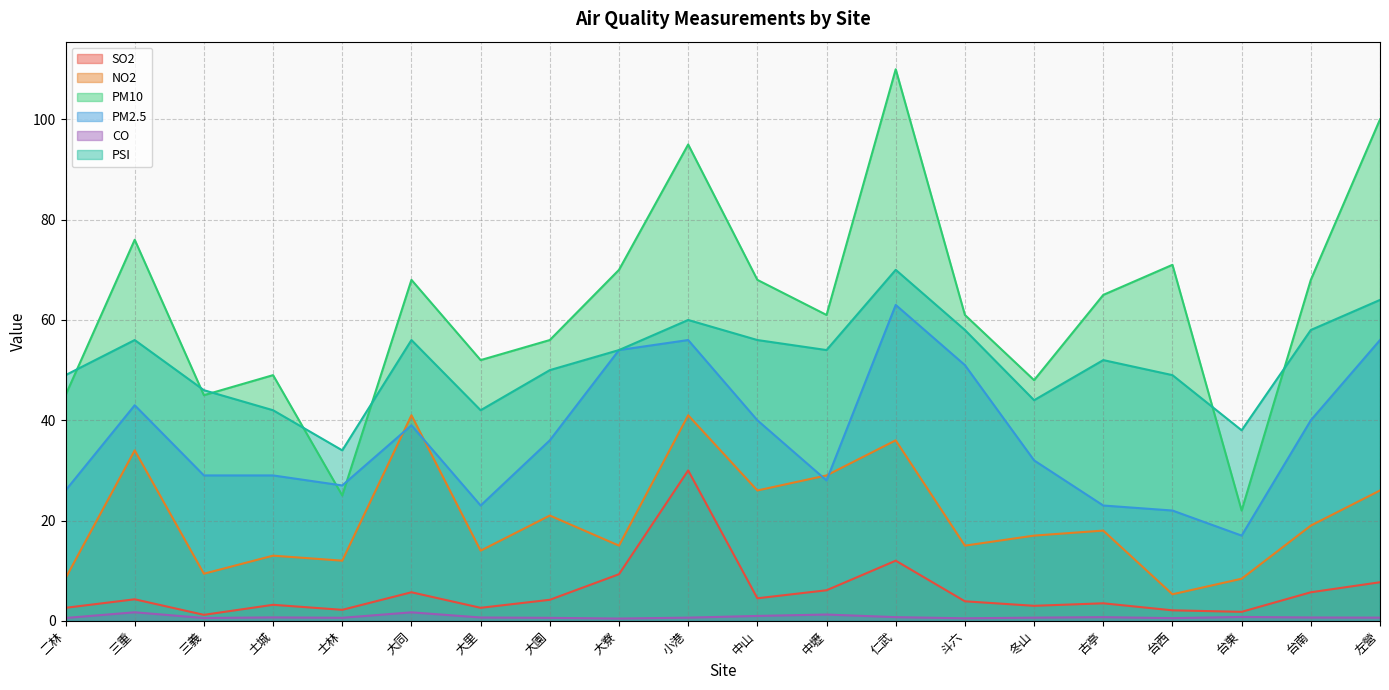

Reading left to right, what are all the values shown in this chart?

SO2: 二林=2.6	三重=4.3	三義=1.2	土城=3.2	士林=2.2	大同=5.7	大里=2.6	大園=4.2	大寮=9.3	小港=30.0	中山=4.5	中壢=6.1	仁武=12.0	斗六=3.9	冬山=3.0	古亭=3.5	台西=2.1	台東=1.8	台南=5.7	左營=7.7
NO2: 二林=8.5	三重=34.0	三義=9.4	土城=13.0	士林=12.0	大同=41.0	大里=14.0	大園=21.0	大寮=15.0	小港=41.0	中山=26.0	中壢=29.0	仁武=36.0	斗六=15.0	冬山=17.0	古亭=18.0	台西=5.3	台東=8.4	台南=19.0	左營=26.0
PM10: 二林=45.0	三重=76.0	三義=45.0	土城=49.0	士林=25.0	大同=68.0	大里=52.0	大園=56.0	大寮=70.0	小港=95.0	中山=68.0	中壢=61.0	仁武=110.0	斗六=61.0	冬山=48.0	古亭=65.0	台西=71.0	台東=22.0	台南=68.0	左營=100.0
PM2.5: 二林=26.0	三重=43.0	三義=29.0	土城=29.0	士林=27.0	大同=39.0	大里=23.0	大園=36.0	大寮=54.0	小港=56.0	中山=40.0	中壢=28.0	仁武=63.0	斗六=51.0	冬山=32.0	古亭=23.0	台西=22.0	台東=17.0	台南=40.0	左營=56.0
CO: 二林=0.6	三重=1.7	三義=0.6	土城=0.7	士林=0.6	大同=1.7	大里=0.7	大園=0.6	大寮=0.5	小港=0.6	中山=1.0	中壢=1.3	仁武=0.7	斗六=0.5	冬山=0.6	古亭=0.7	台西=0.5	台東=0.8	台南=0.7	左營=0.6
PSI: 二林=49.0	三重=56.0	三義=46.0	土城=42.0	士林=34.0	大同=56.0	大里=42.0	大園=50.0	大寮=54.0	小港=60.0	中山=56.0	中壢=54.0	仁武=70.0	斗六=58.0	冬山=44.0	古亭=52.0	台西=49.0	台東=38.0	台南=58.0	左營=64.0